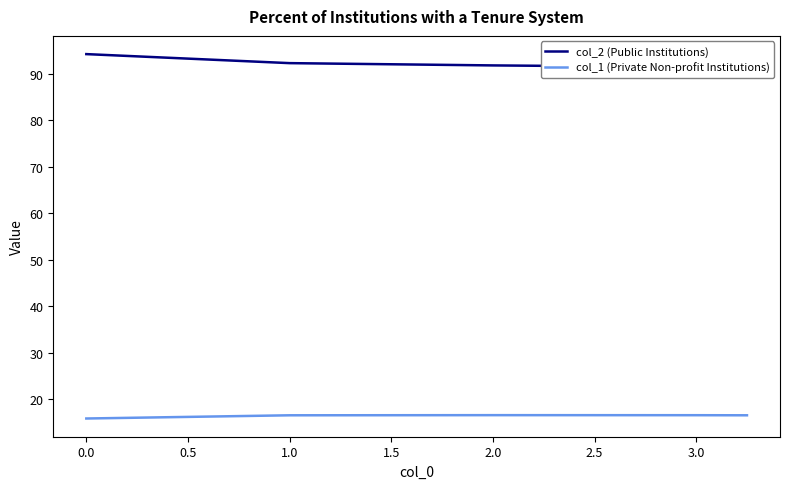

True or false: col_1 (Private Non-profit Institutions) has a value of 16.6 at 2.5.

True